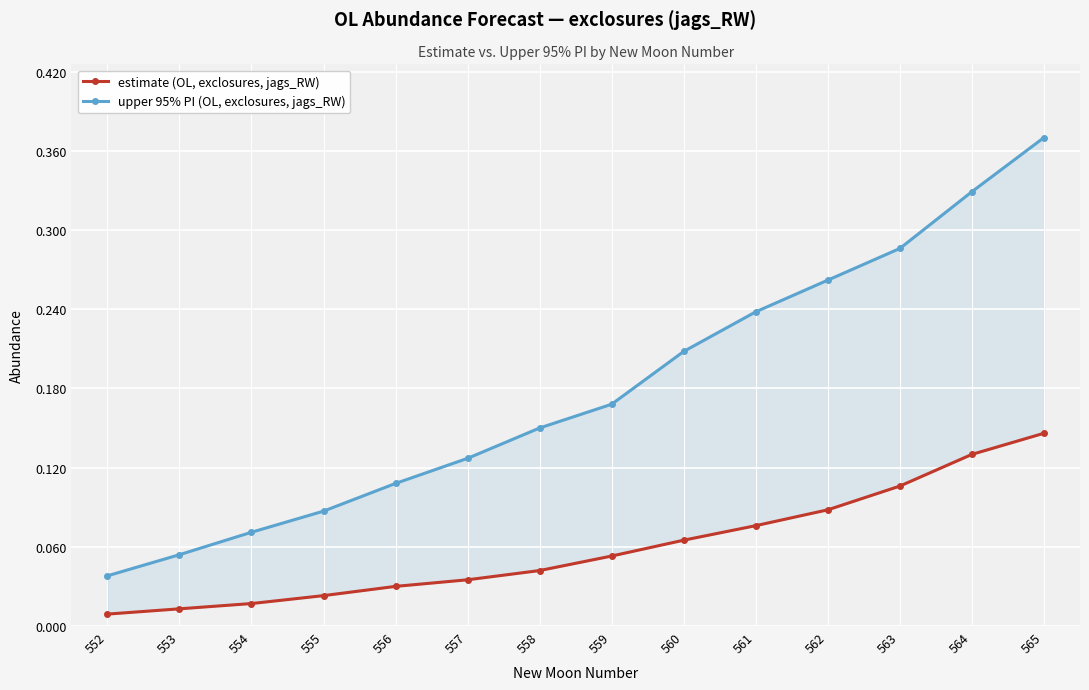

True or false: estimate has more than 1 points higher than both neighbors.

False